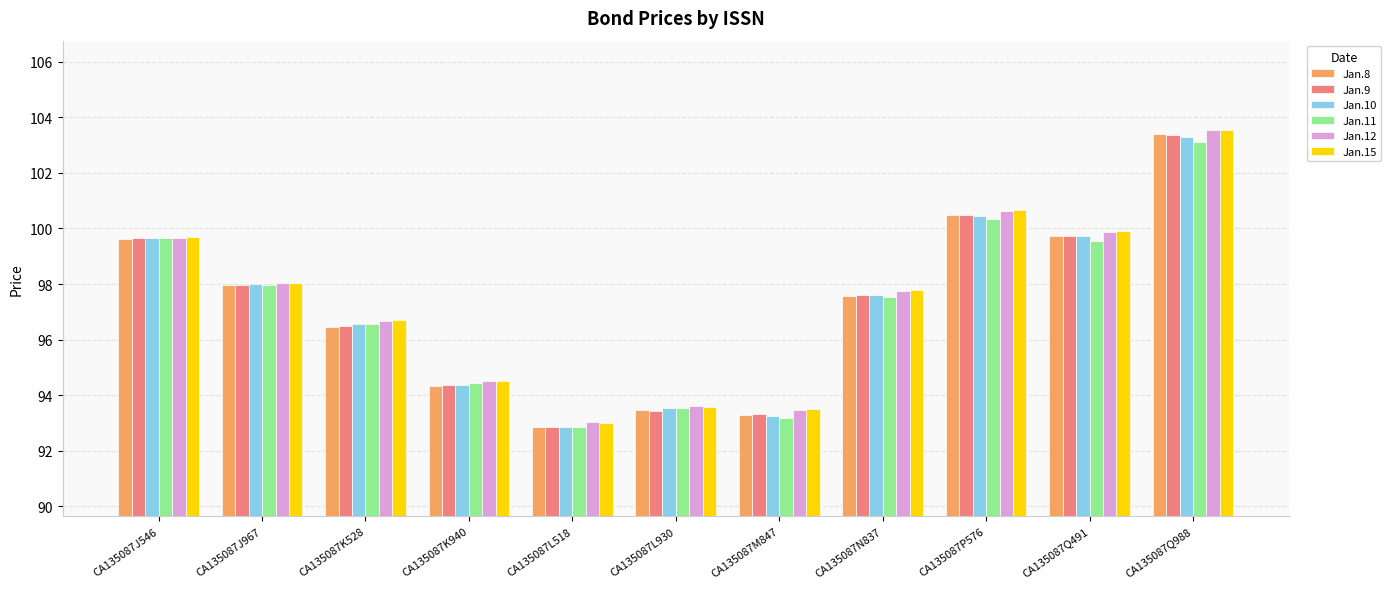

True or false: Jan.10 has a value of 93.2 at CA135087M847.

True